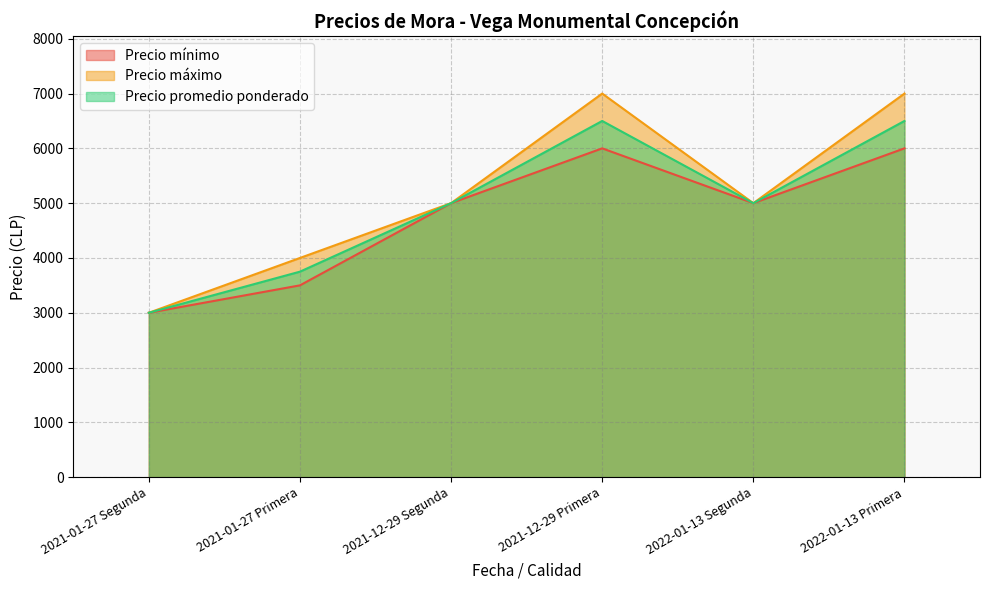

What is the total value across all series at 2021-12-29 Primera?

19500